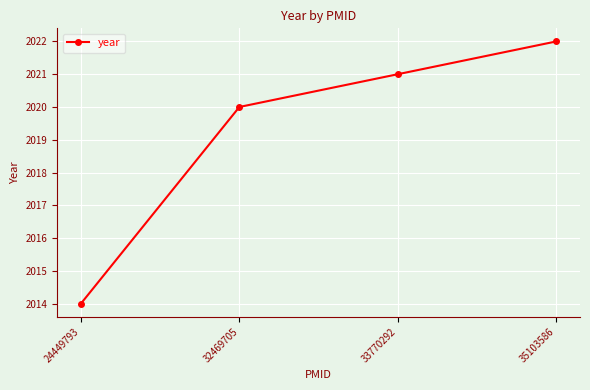

What is the average value?

2019